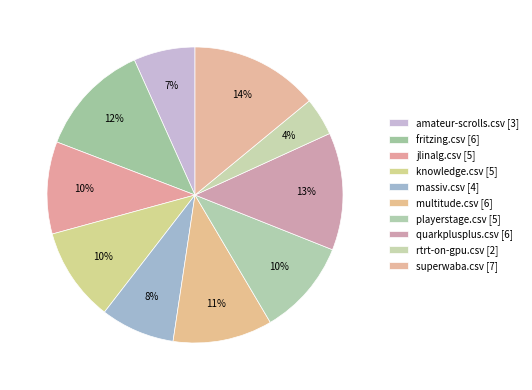

Is fritzing.csv the majority of the pie?

No